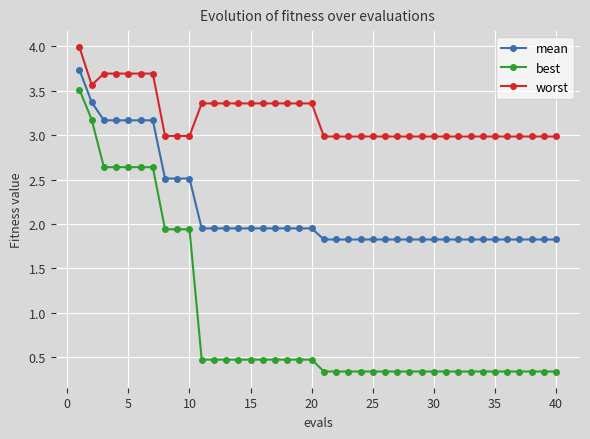

True or false: mean and best cross at least once.

False